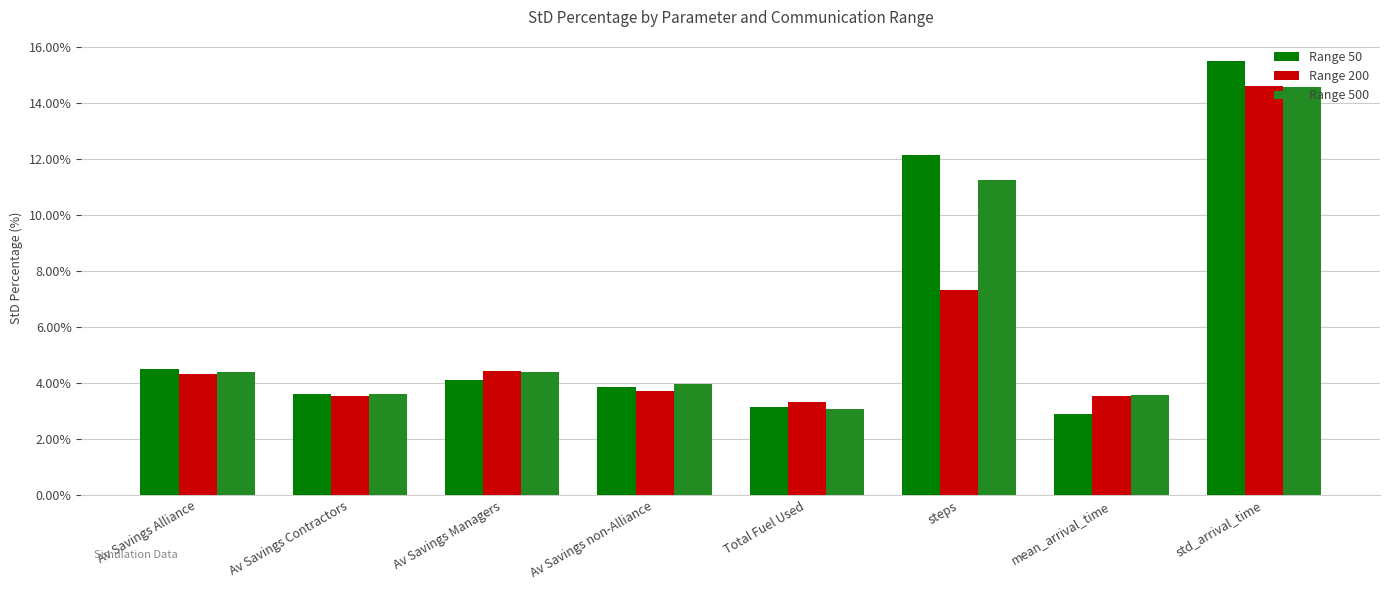

What value does the Range 200 series have at Av Savings non-Alliance?

3.7